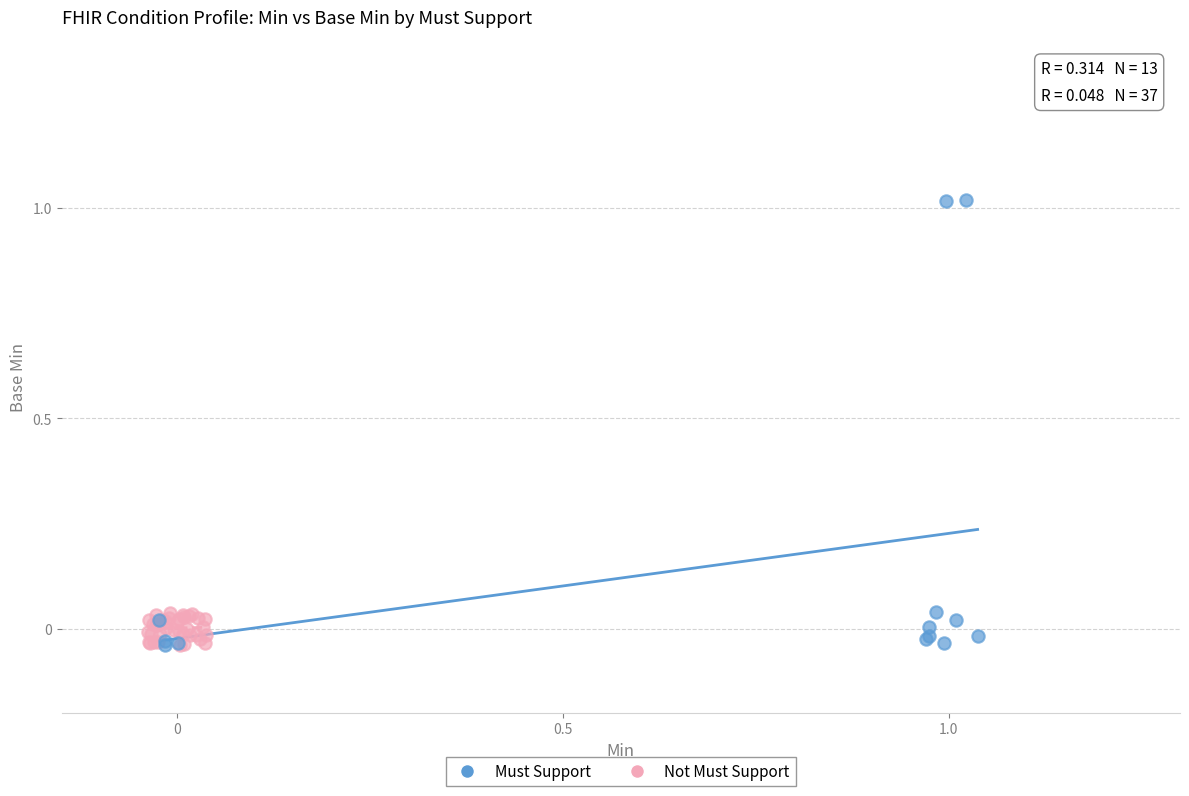

Which series has the largest Y range (max minus min)?

Must Support